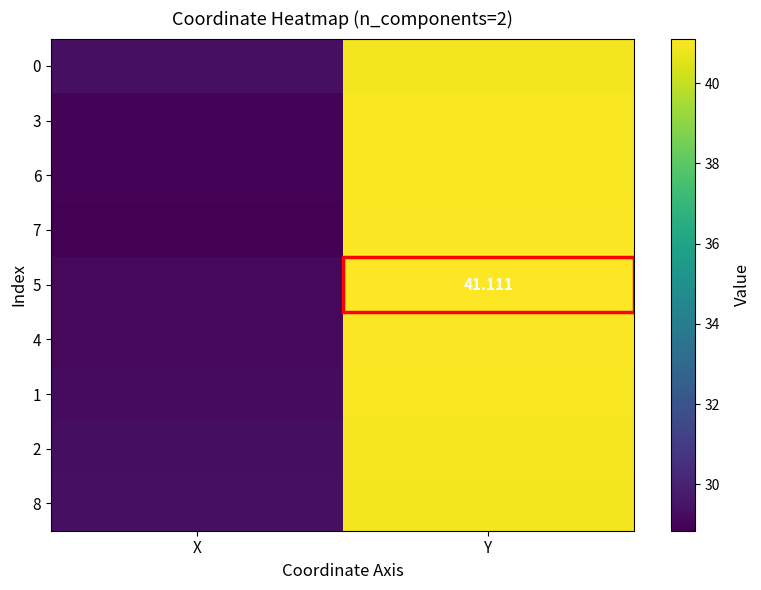

Rank the categories by 1 value from highest to lowest.

Y, X